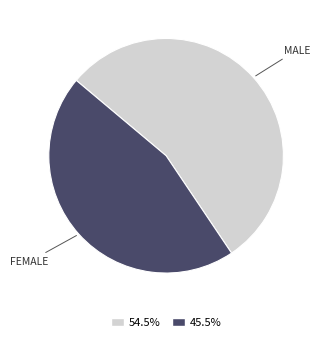

Is there a majority slice in this chart?

Yes